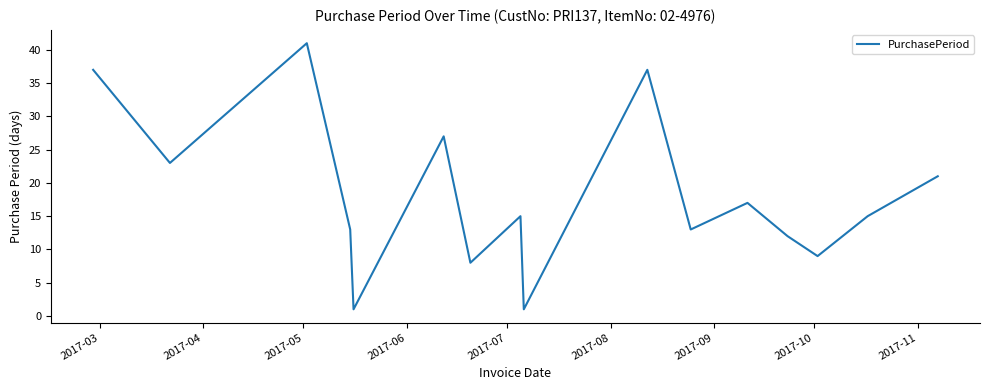

Reading left to right, list all the values displayed in this chart.

37	23	41	13	1	27	8	15	1	37	13	17	12	9	15	21